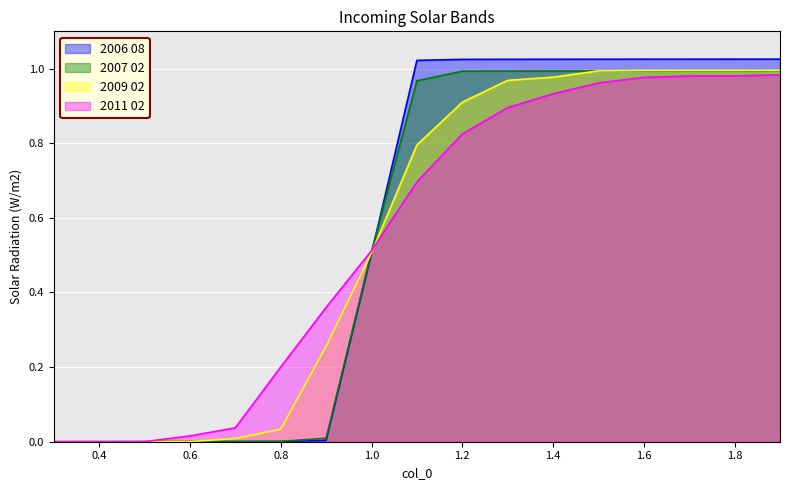

Does the chart display data point markers on the line(s)?

No